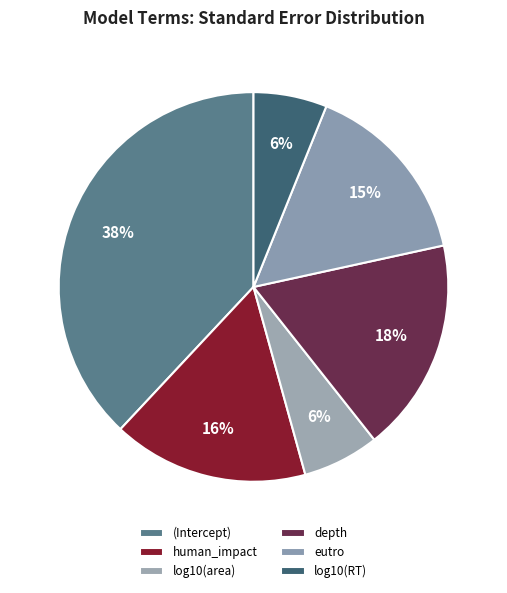

Is it true that eutro is 8% of the pie?

False